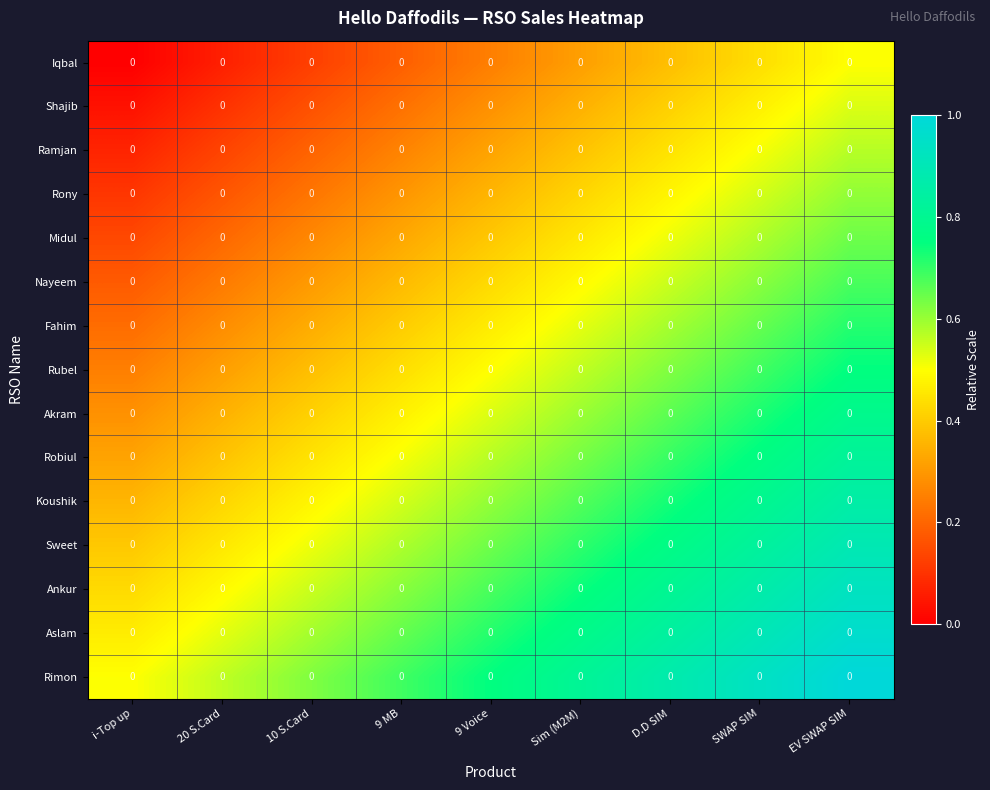

Is it true that Iqbal equals 0.1 at 9 MB?

False